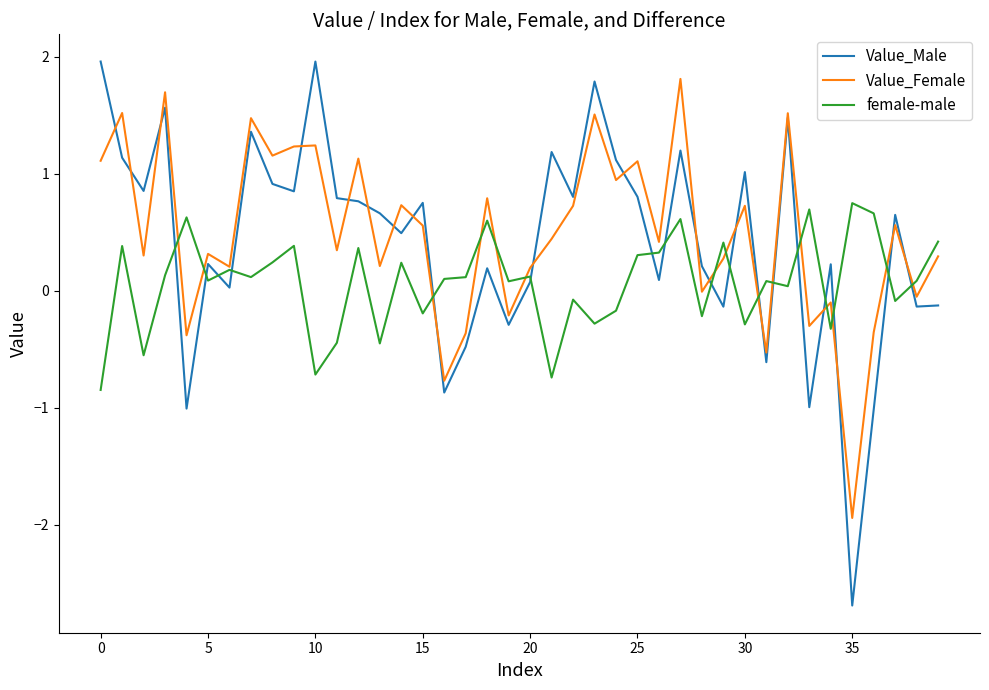

What is the highest value of the Value_Female series?

1.8